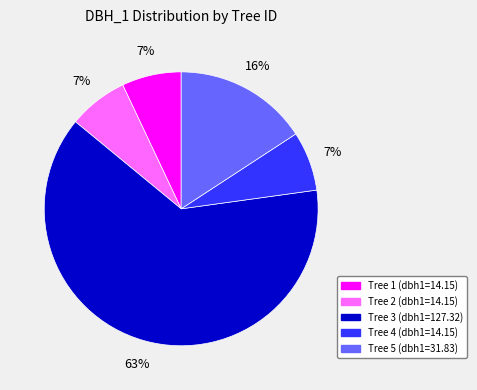

Which slice is the largest?

Tree 3 (dbh1=127.32)